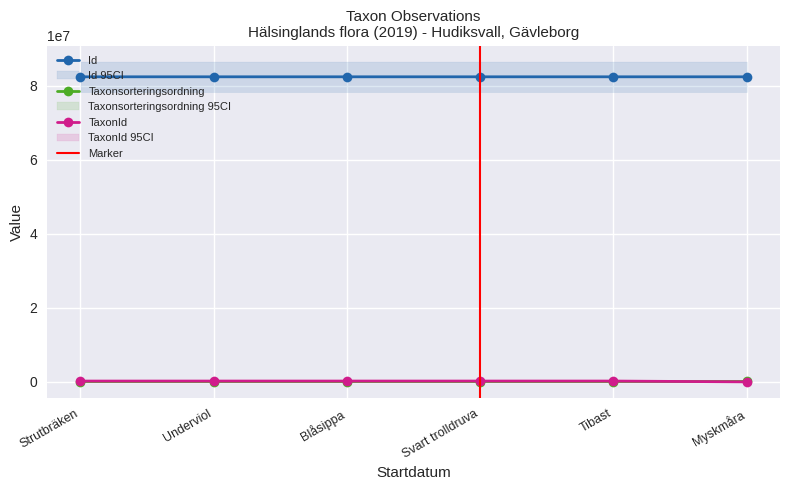

True or false: Id and Taxonsorteringsordning intersect in this chart.

False